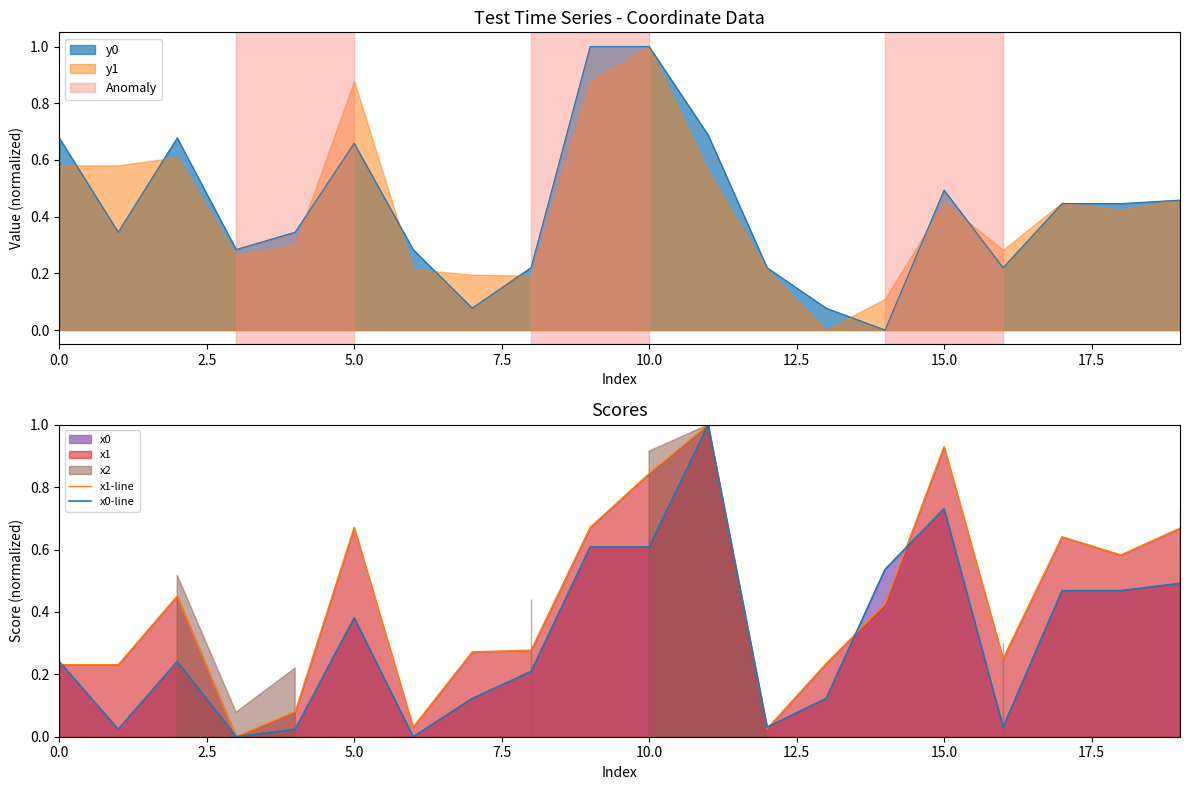

True or false: y0 has a value of 0.1 at 5.0.

False